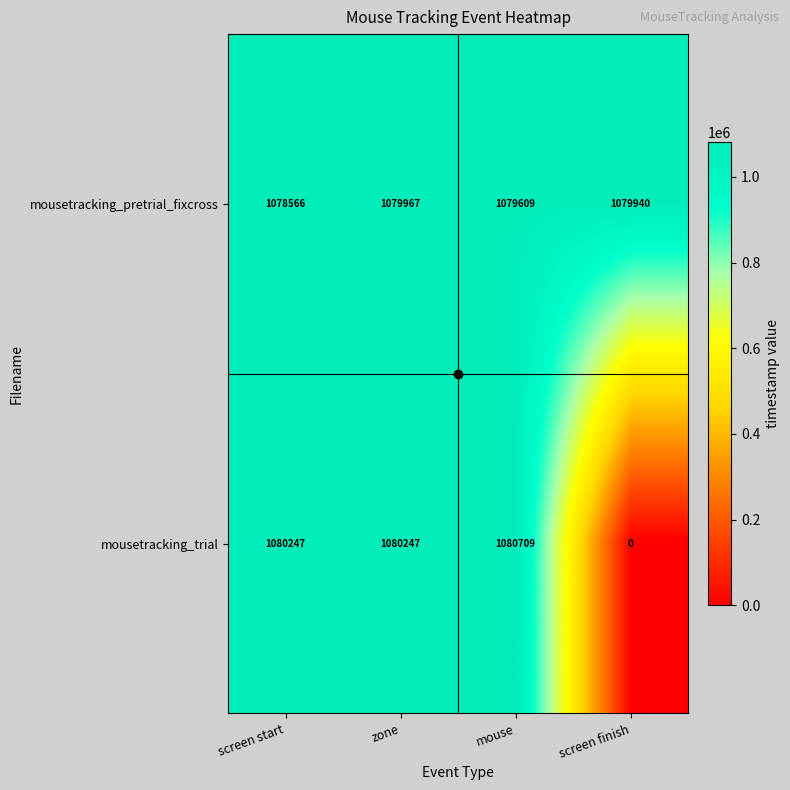

What is the spread (max minus min) of values at screen start?

1681